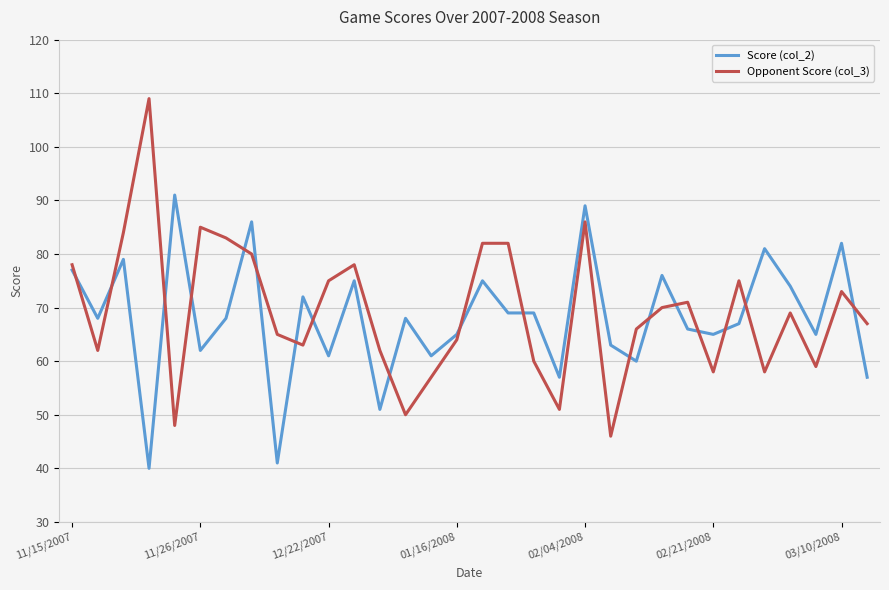

What is the minimum value for Score (col_2)?

40